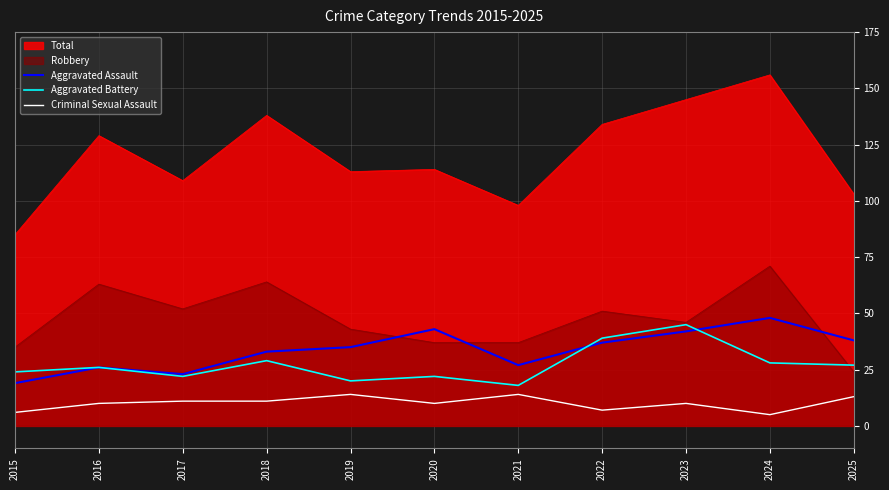

True or false: Aggravated Battery and Criminal Sexual Assault intersect in this chart.

False